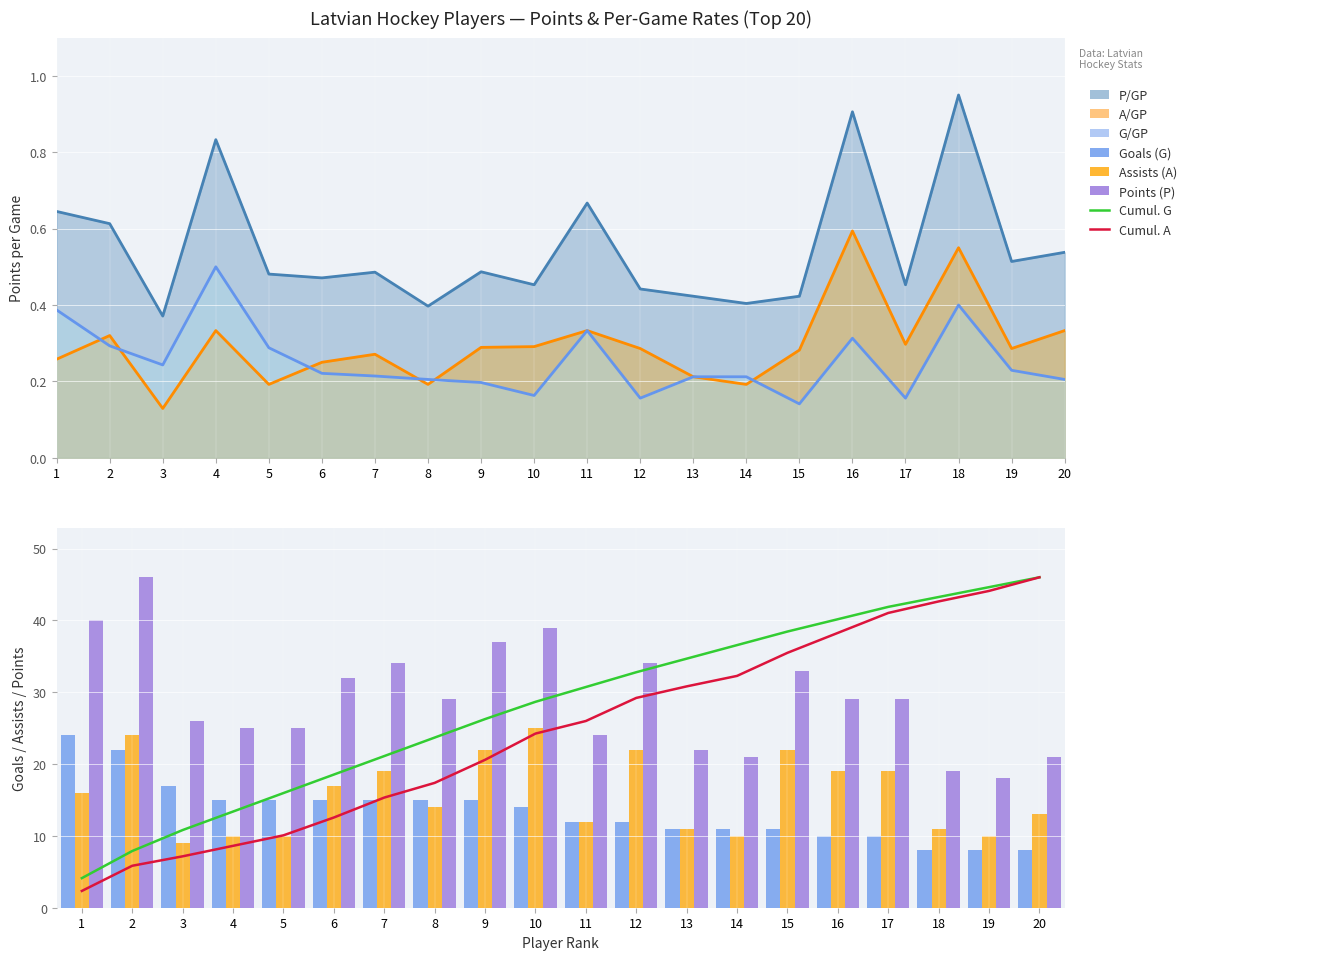

Which label corresponds to the smallest value in the chart?

1